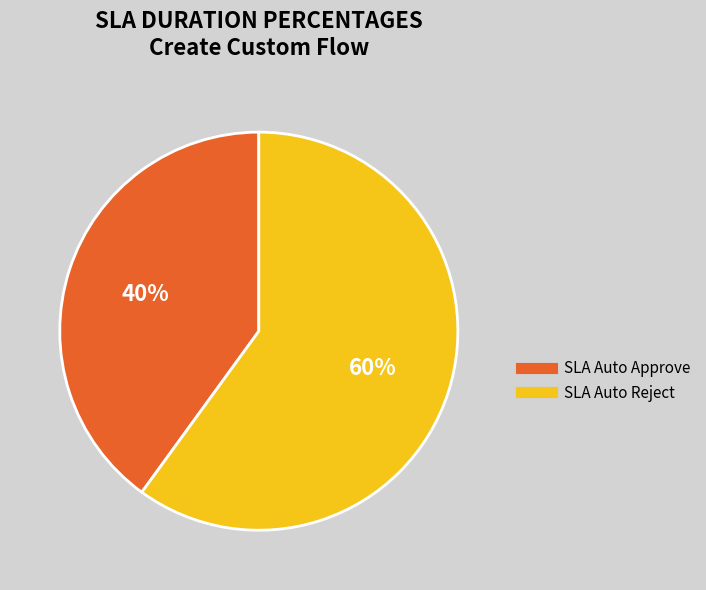

Combined, do SLA Auto Approve and SLA Auto Reject account for over 50%?

Yes